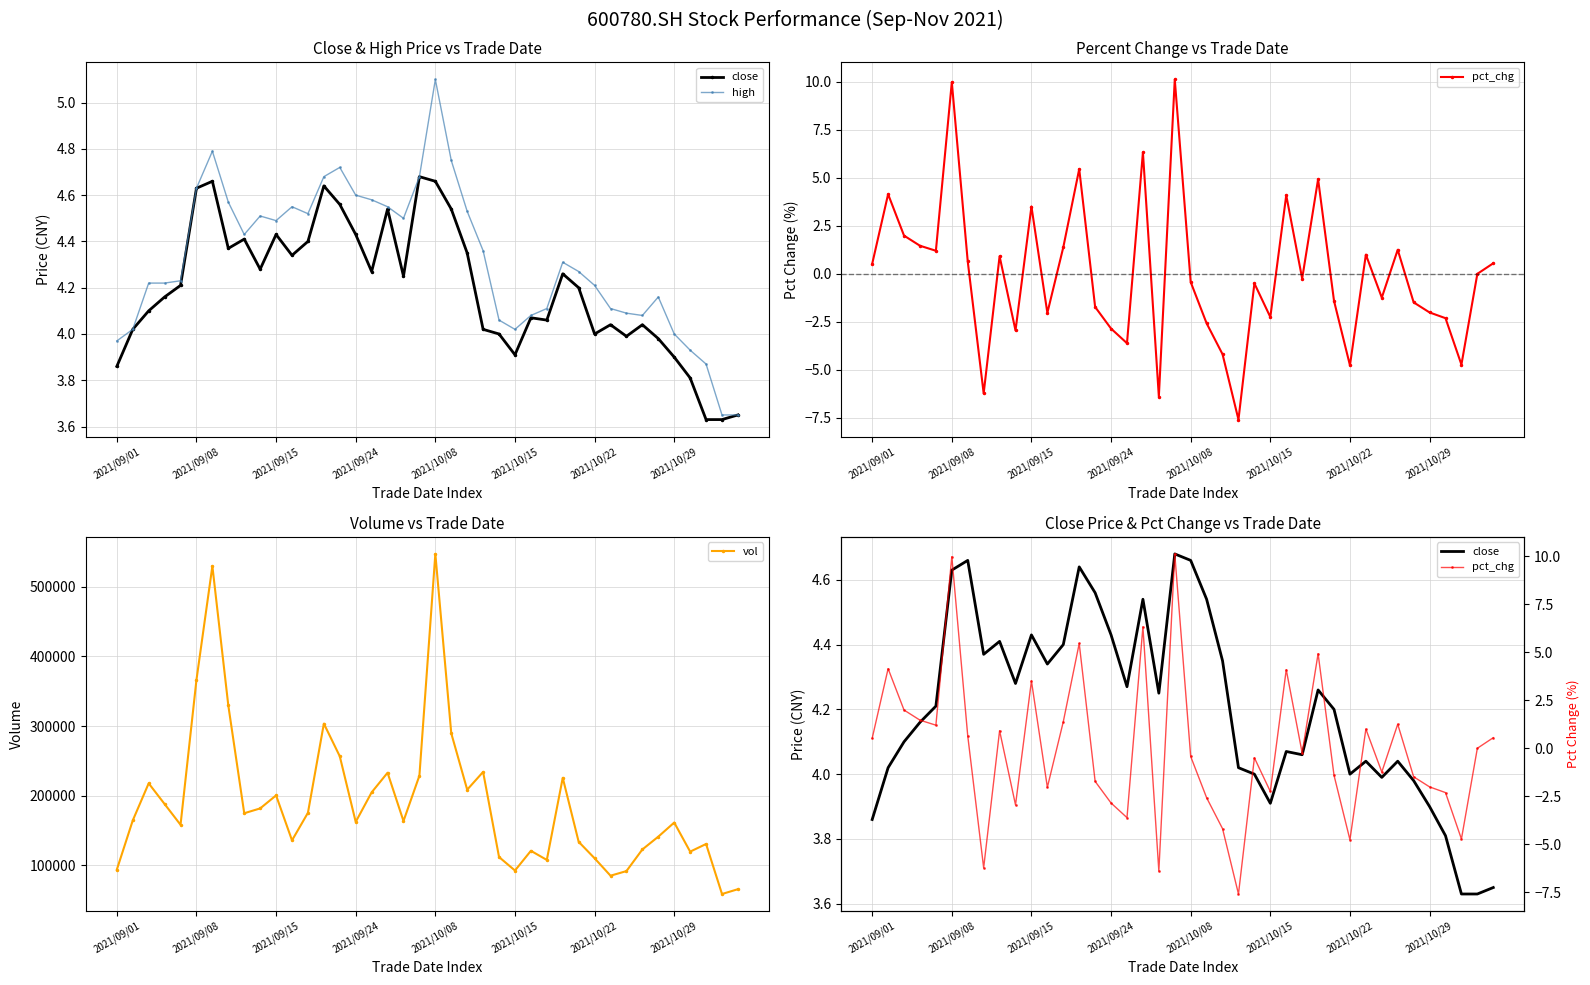

After their last crossing, which series has the higher values: high or pct_chg?

high